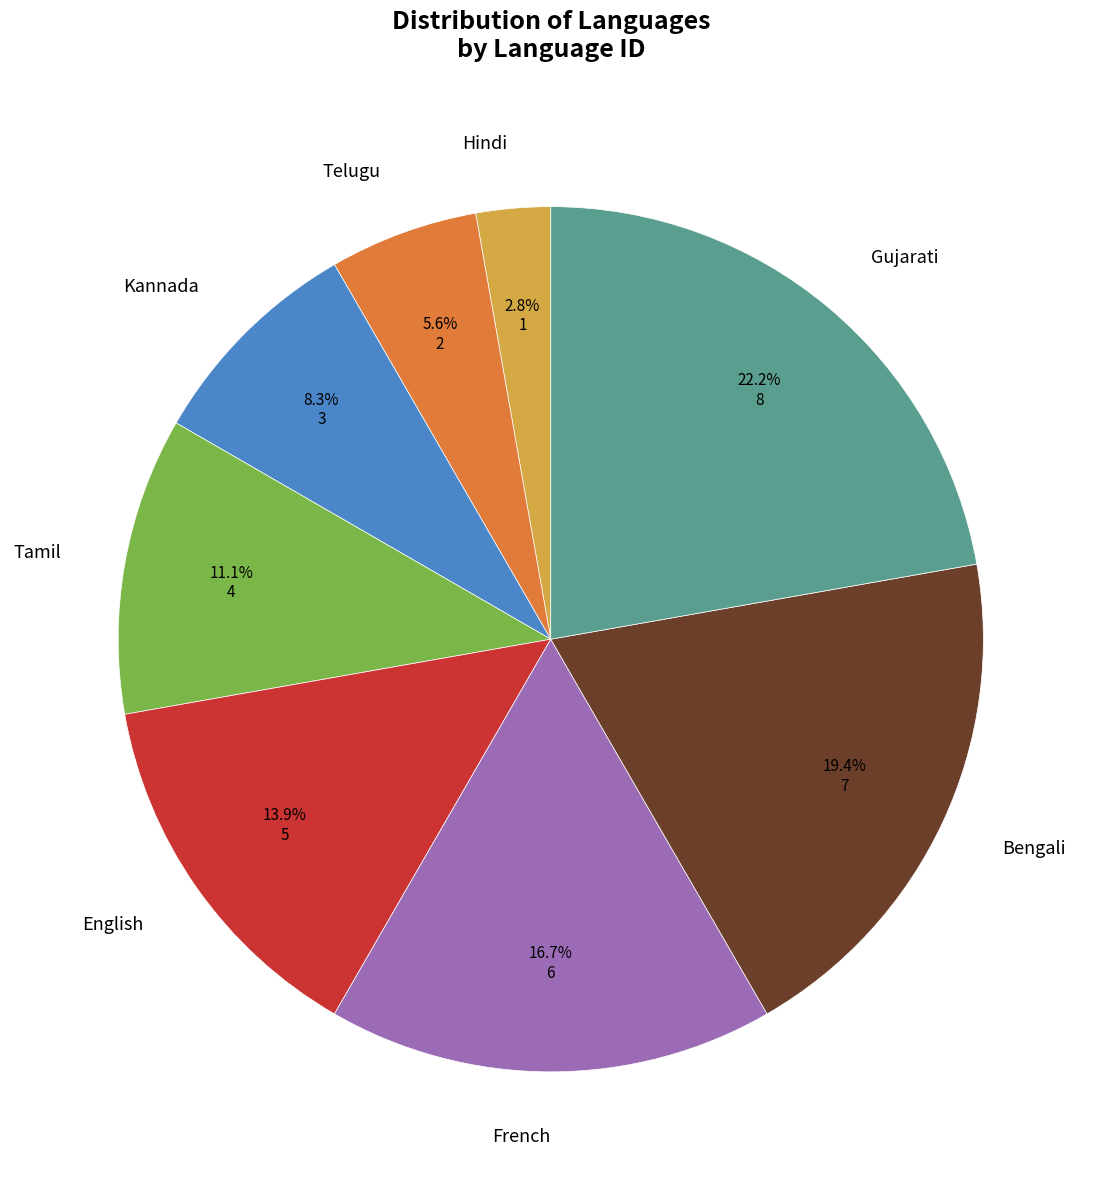

Which slice is the smallest?

Hindi